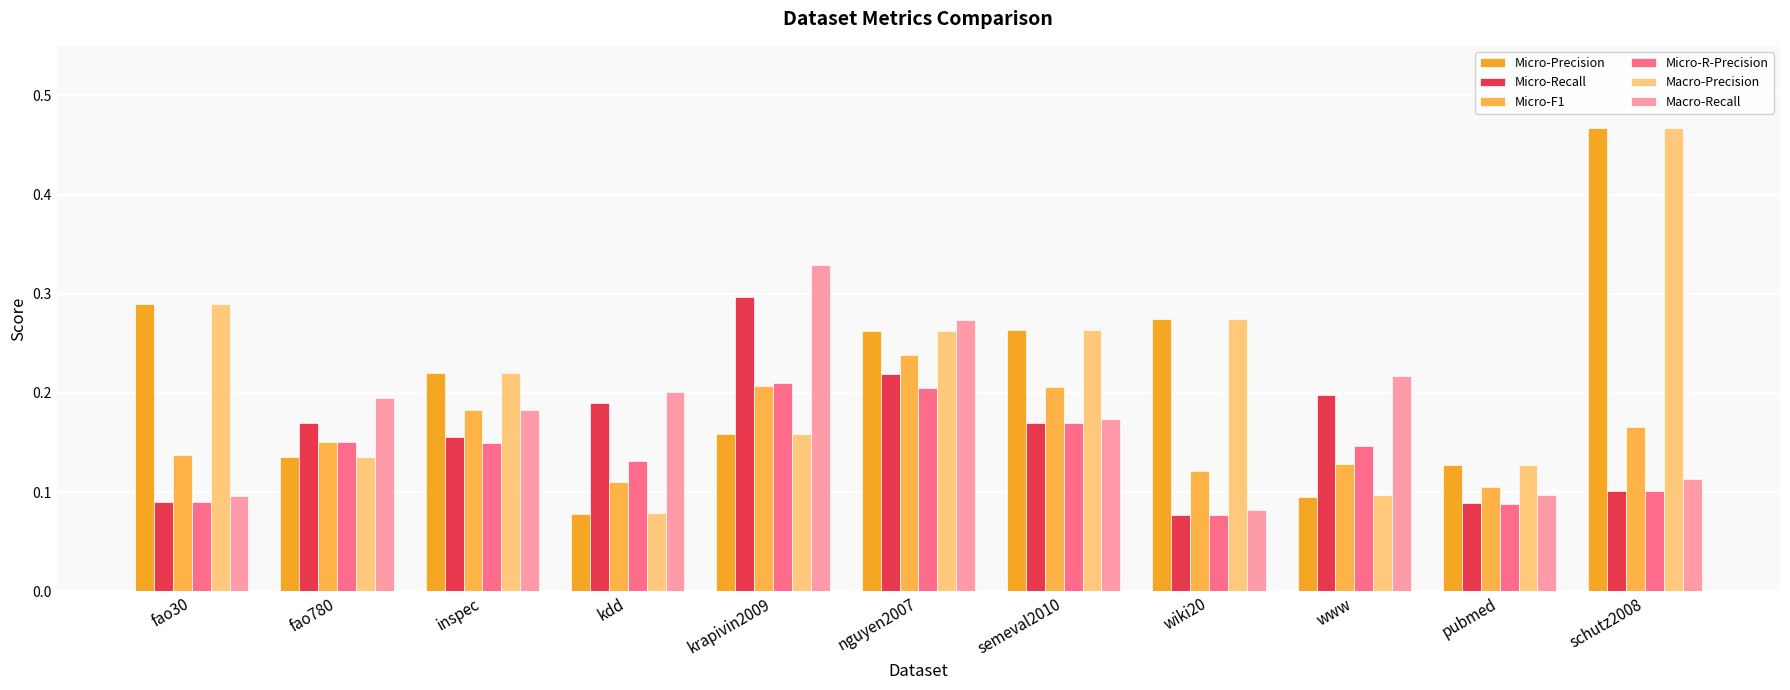

Which has a higher value, pubmed or fao30?

fao30